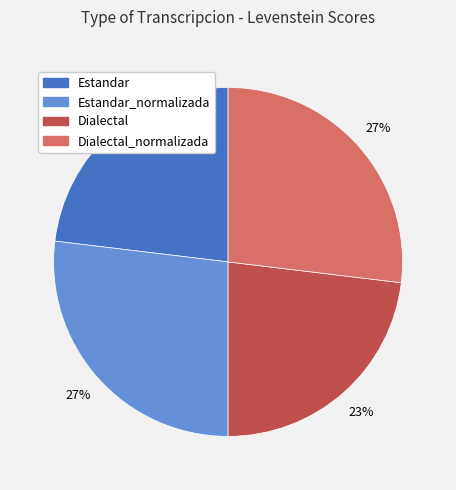

To the nearest percent, what is the difference between the largest and smallest slice percentages?

4%